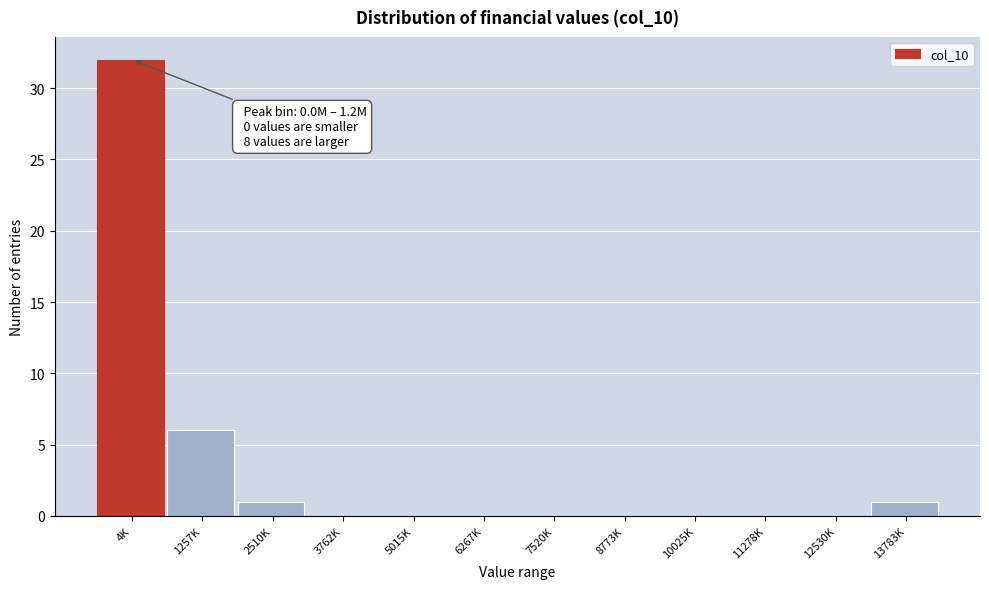

Reading right to left, transcribe all the data shown in this chart.

13783K=1	12530K=0	11278K=0	10025K=0	8773K=0	7520K=0	6267K=0	5015K=0	3762K=0	2510K=1	1257K=6	4K=32